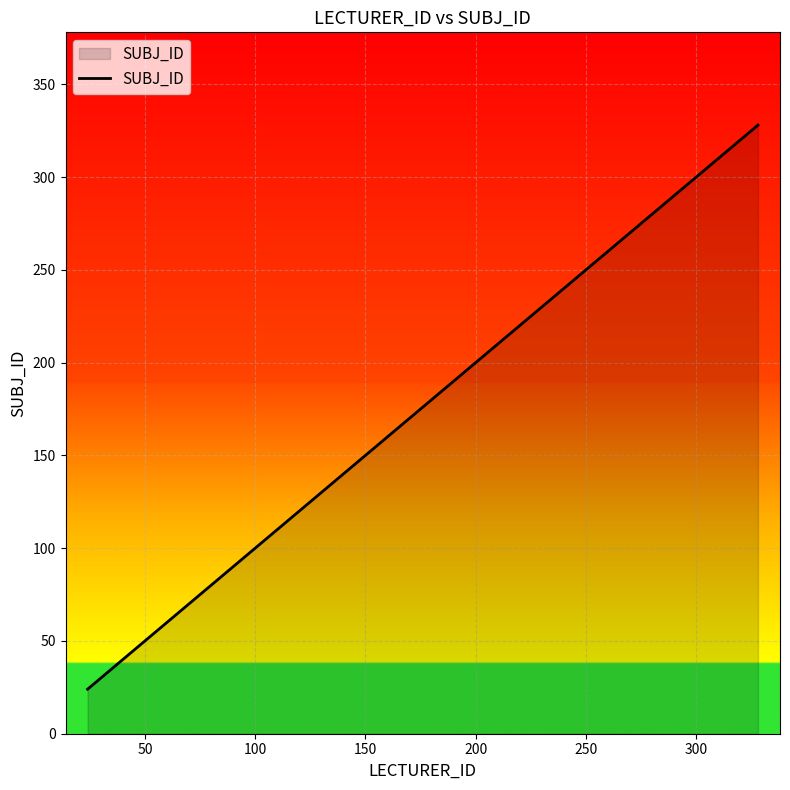

What is the minimum value shown in the chart?

24